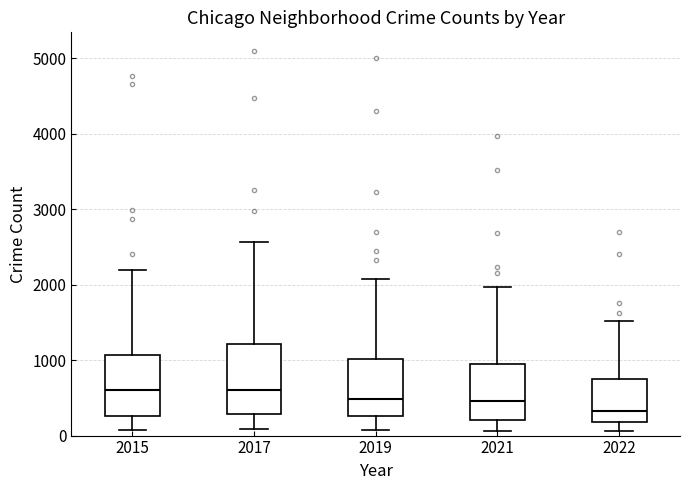

Which box is the tallest, from its lower edge to its upper edge?

2017